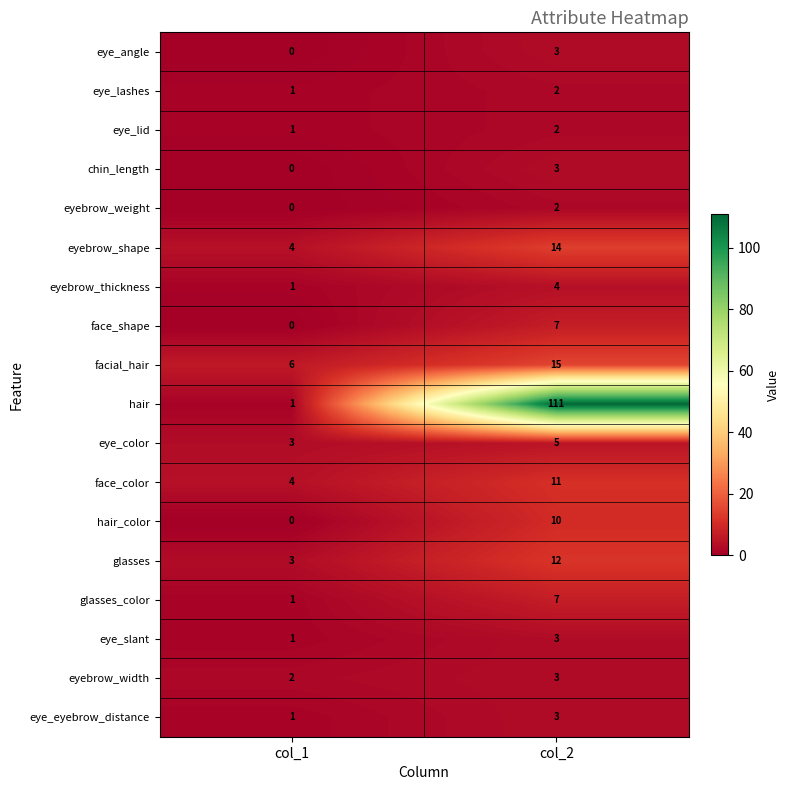

The value of eyebrow_shape at col_2 is 14. True or false?

True